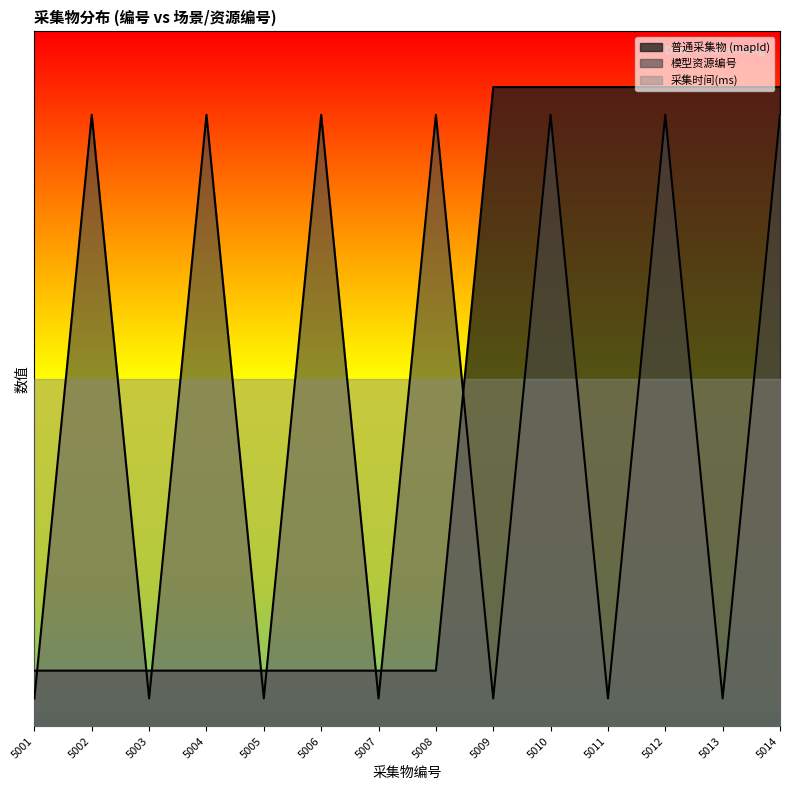

Which category has the lowest value across all series?

5001